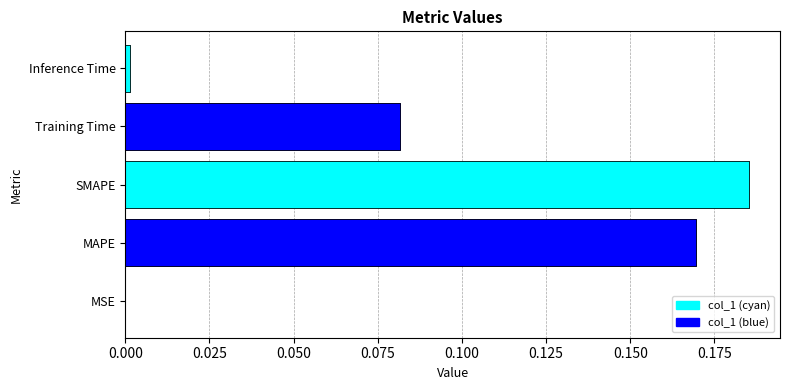

What is the average value?

0.1